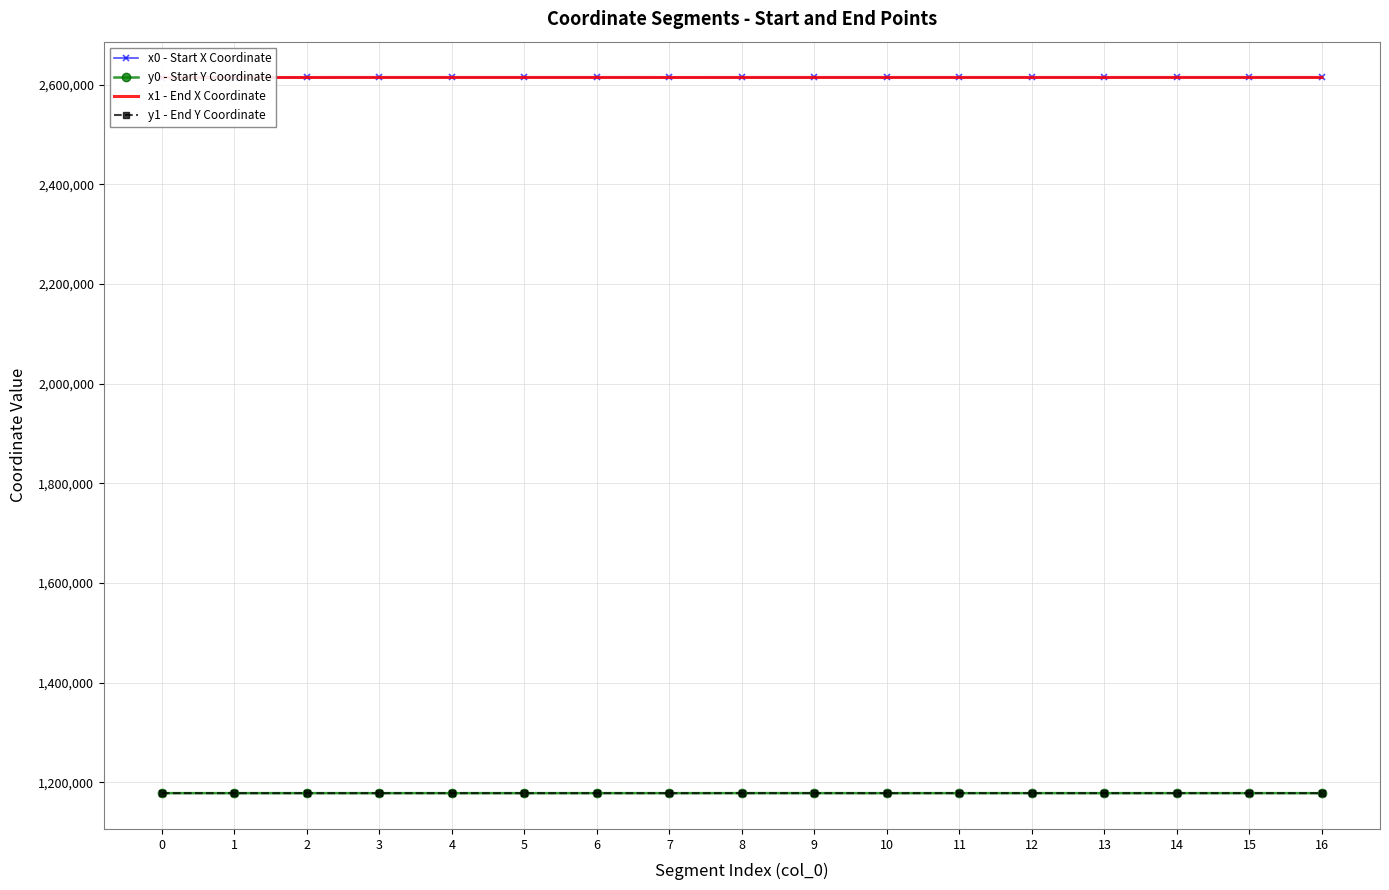

Which series has the largest total across all categories?

x1 - End X Coordinate